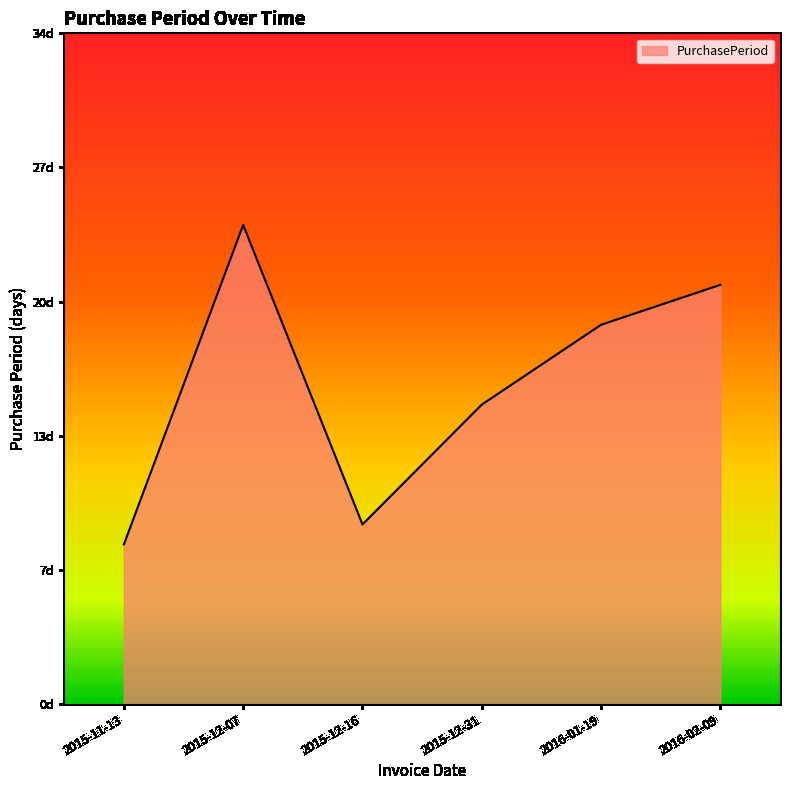

Is this an area chart (filled region under the line)?

Yes